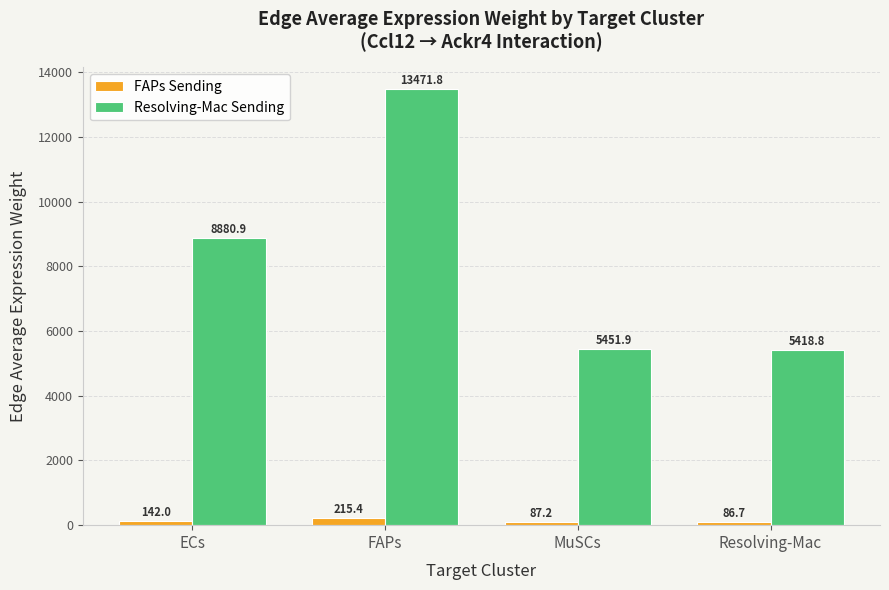

What is the difference between the FAPs Sending values at ECs and FAPs?

73.4